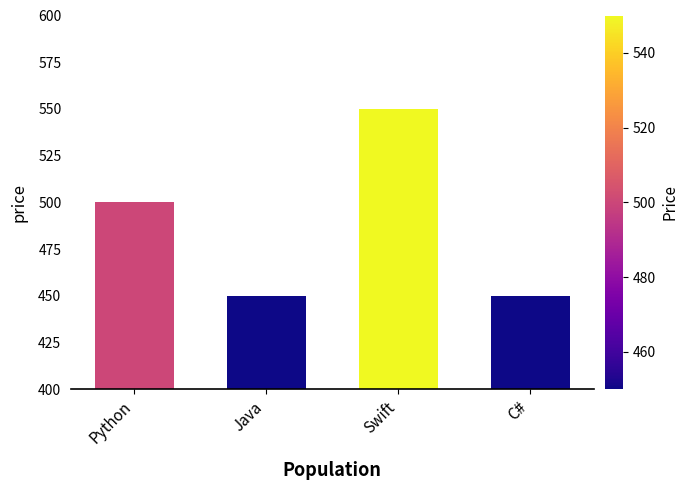

How many data points are less than 500?

2